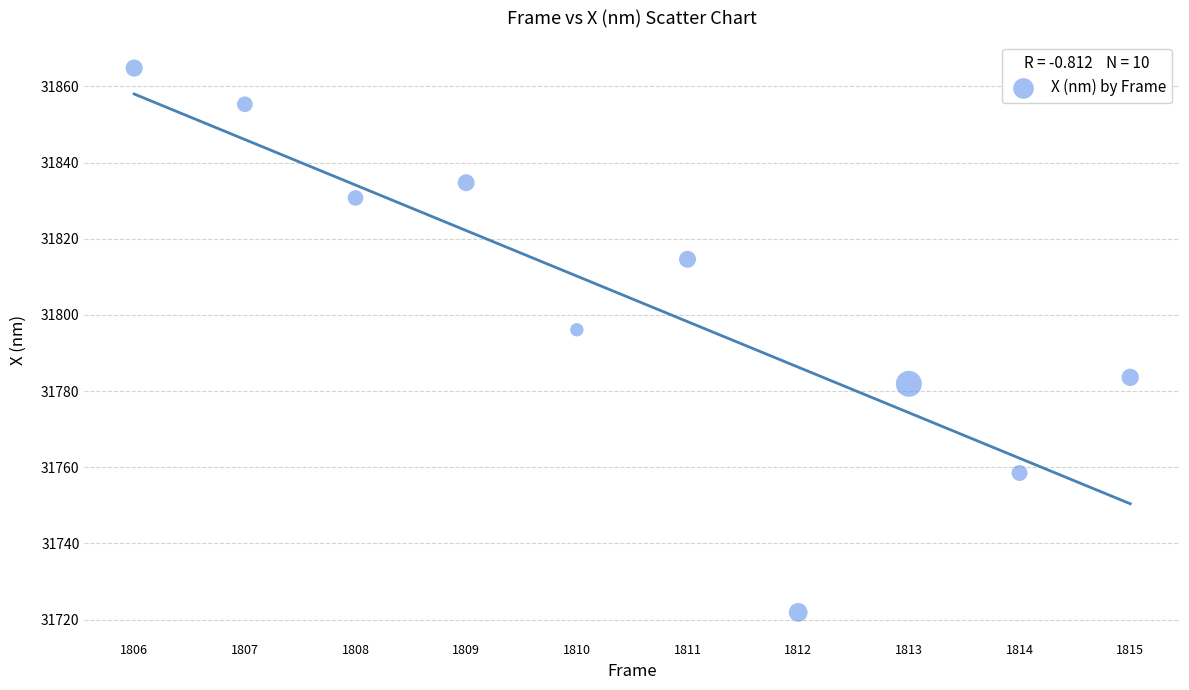

What is the range of X values (max minus min)?

9.0